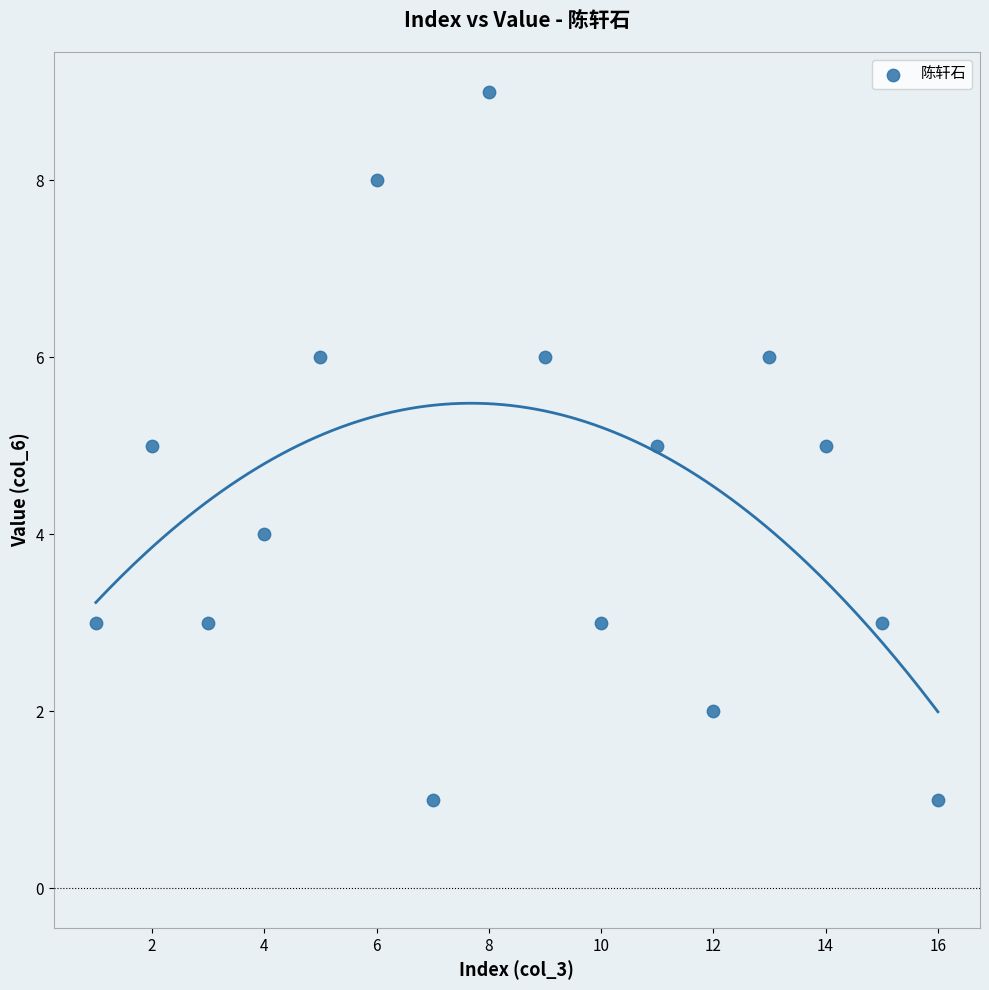

What is the range of Y values (max minus min)?

8